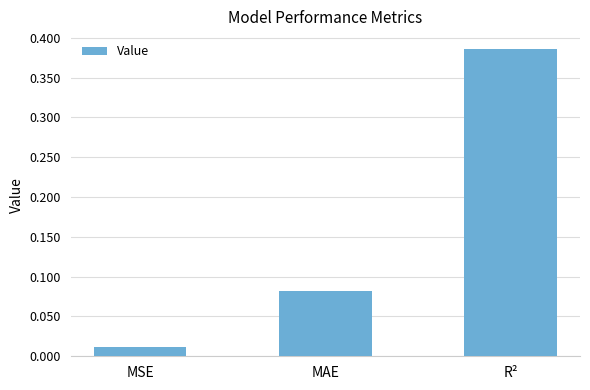

What is the label of the 2nd bar from the right?

MAE